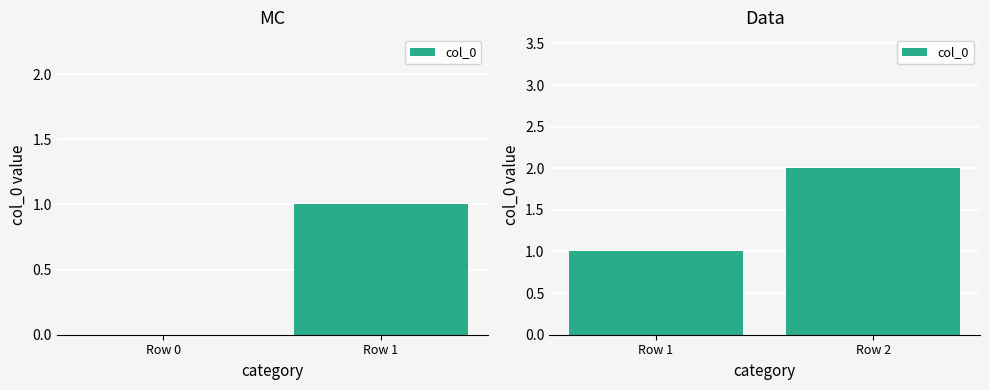

Which has a higher value, Row 1 or Row 2?

Row 2